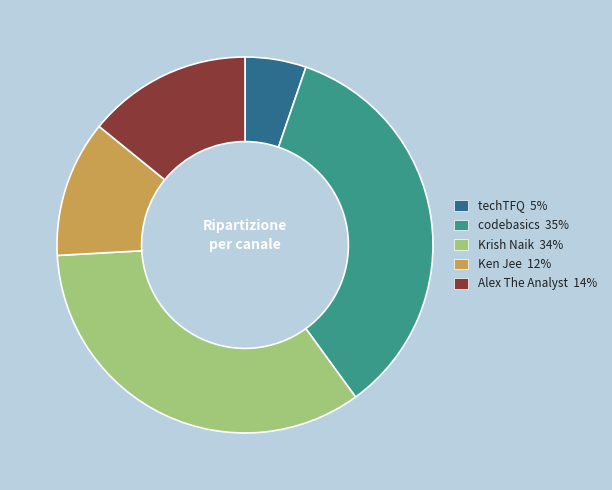

Which category has the biggest portion of the pie?

codebasics